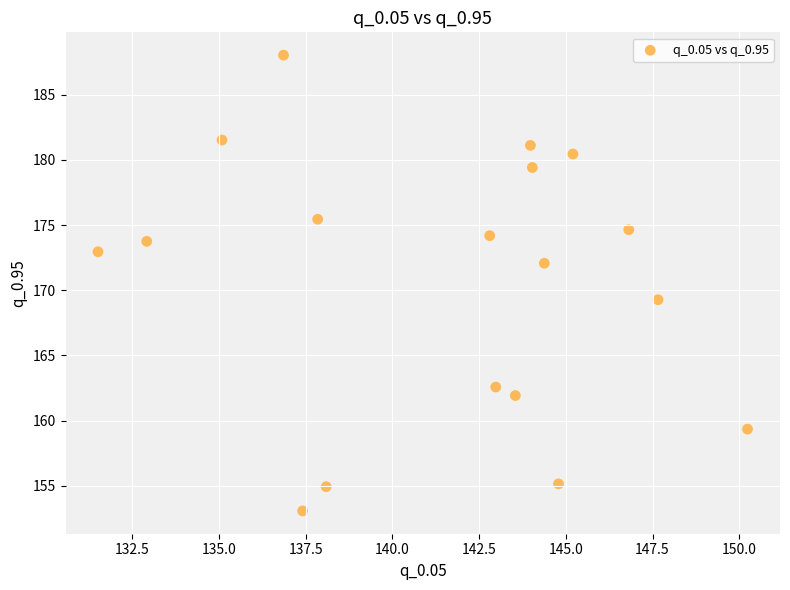

What is the range of Y values (max minus min)?

35.0